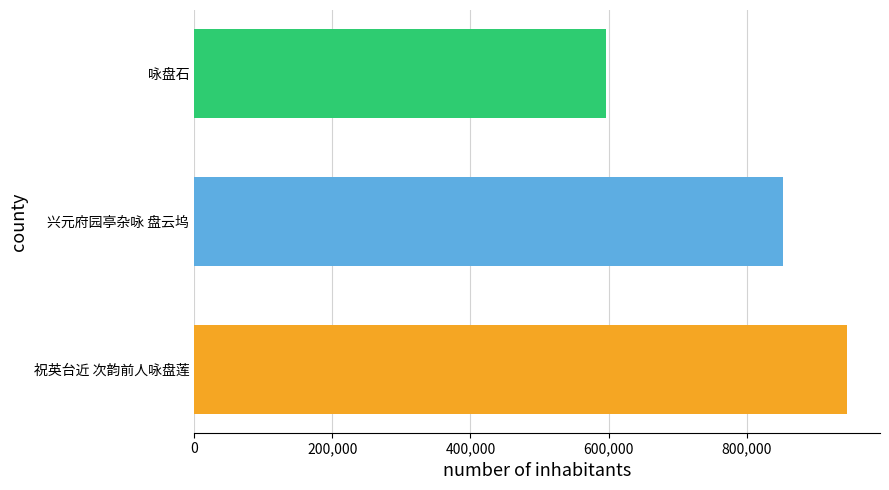

How many distinct data groups are displayed?

1